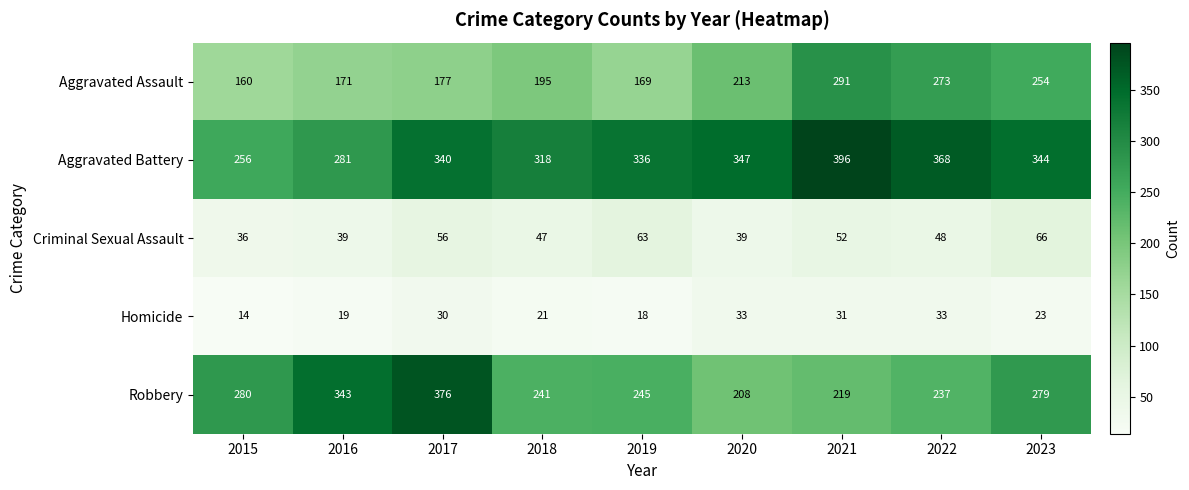

Where is Robbery nearest to the value 292?

2015